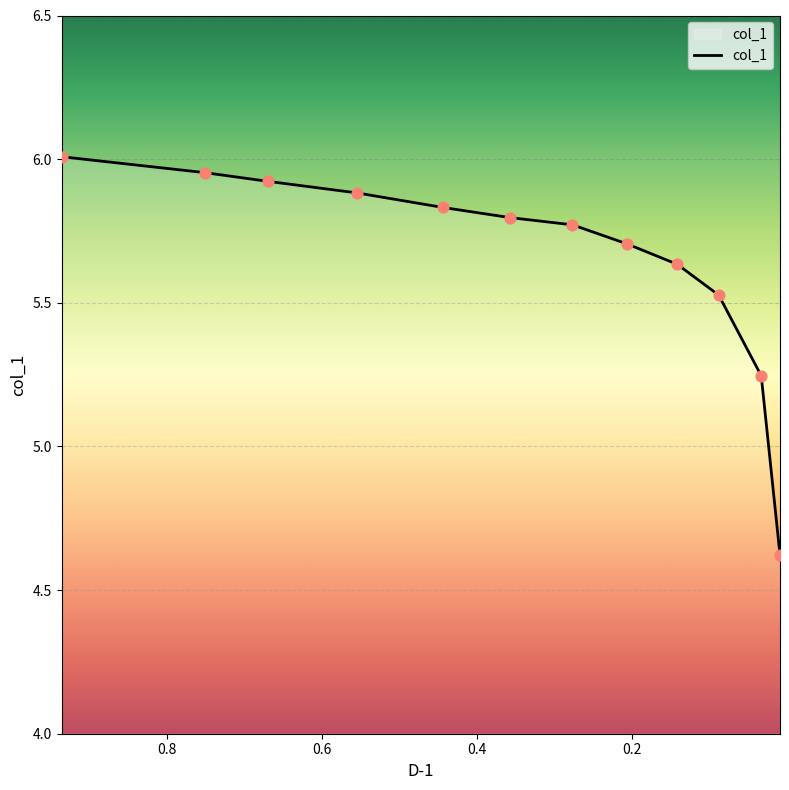

Between 0.0089 and 0.9359, which is larger?

0.9359